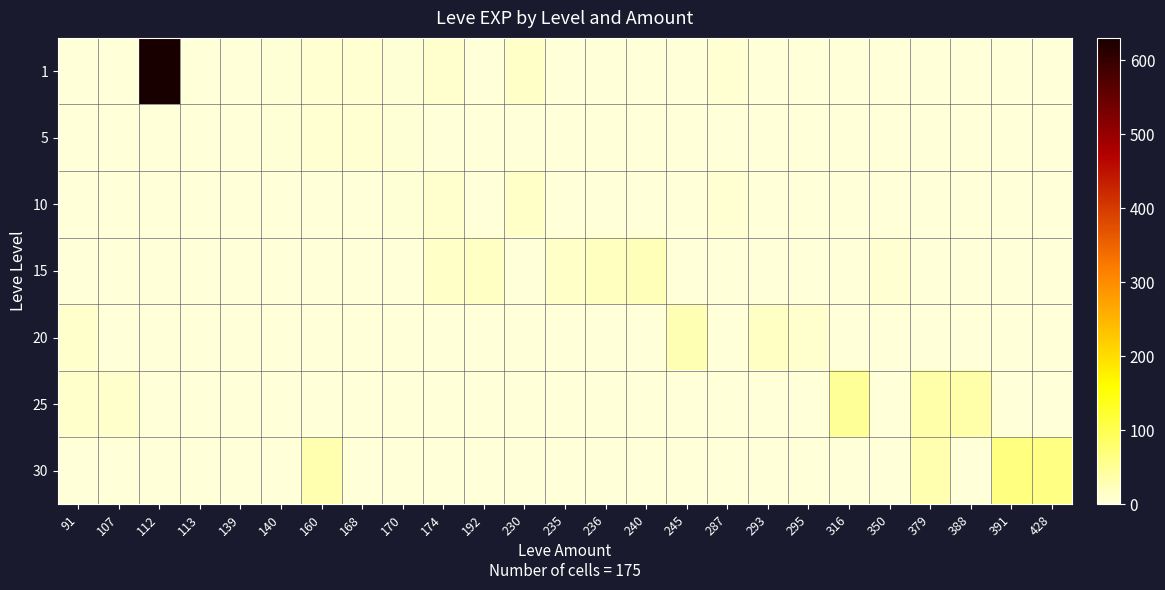

Which category has the highest value across all series?

112